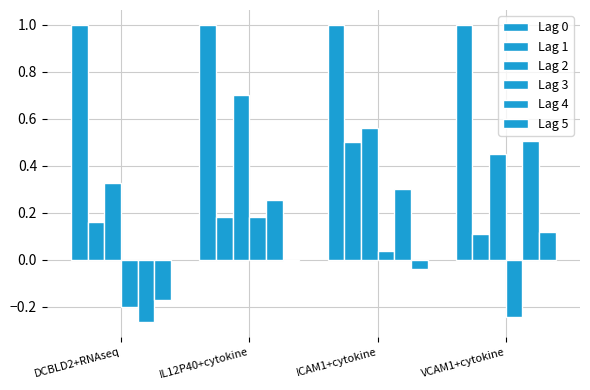

Which category has the lowest value in the Lag 5 series?

DCBLD2+RNAseq